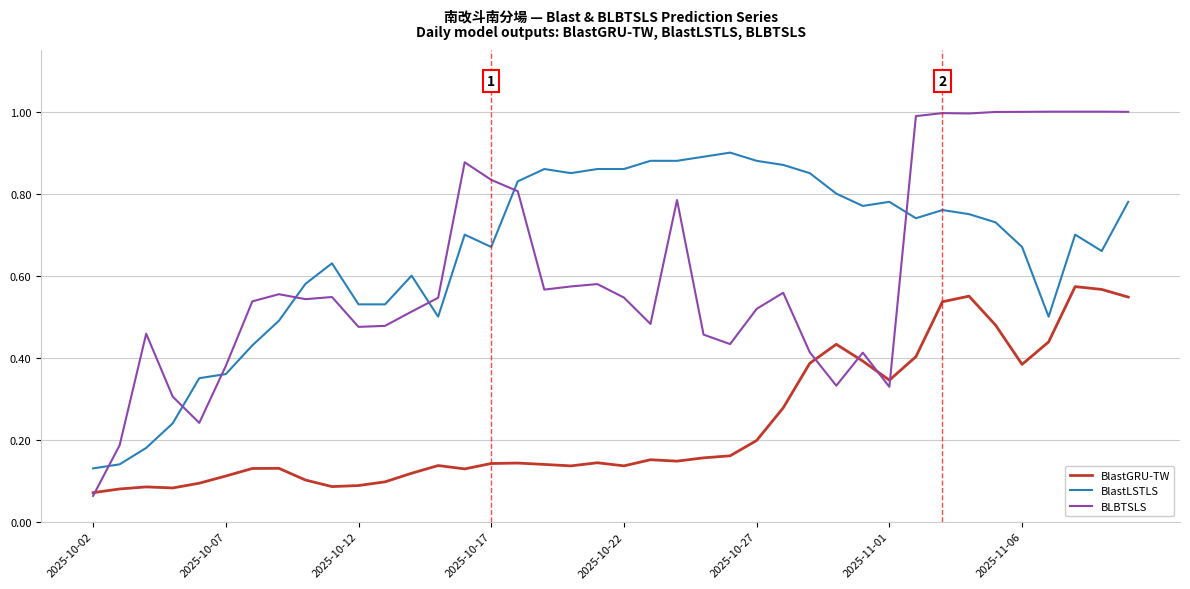

Count the BlastLSTLS values in the range 0 to 1.

40